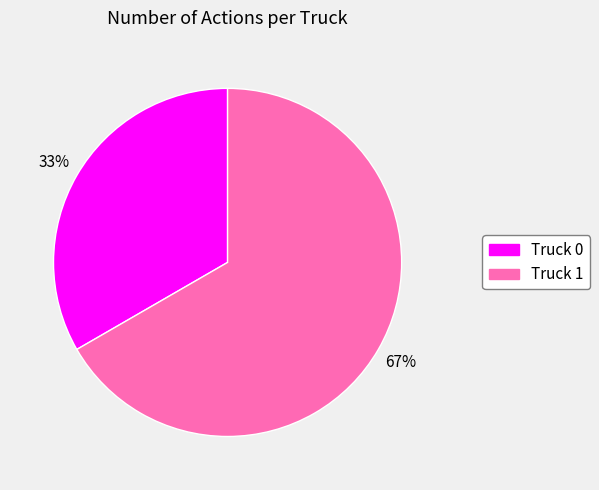

Which category accounts for the majority?

Truck 1